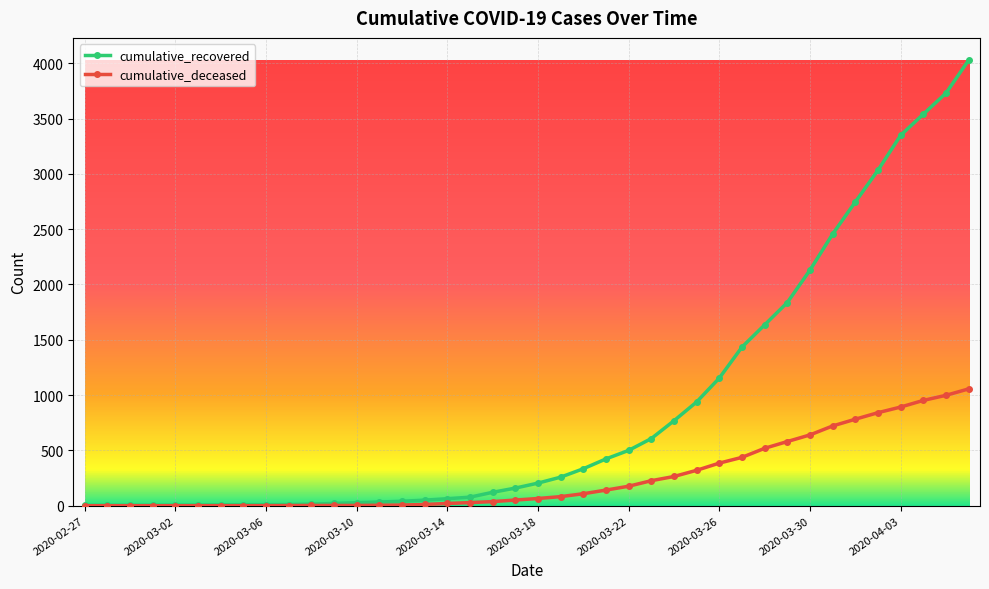

Which series has the widest spread of values?

cumulative_recovered